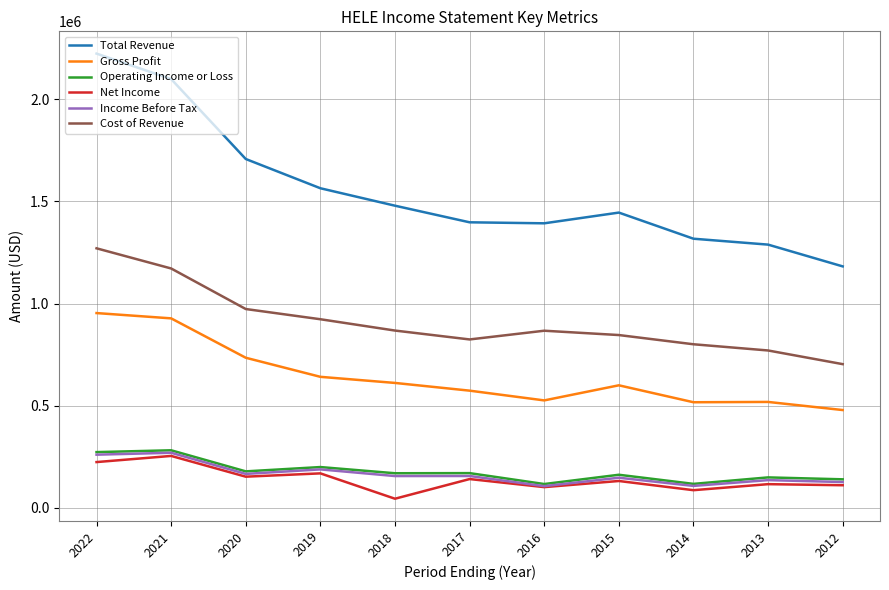

Which series has the widest spread of values?

Total Revenue